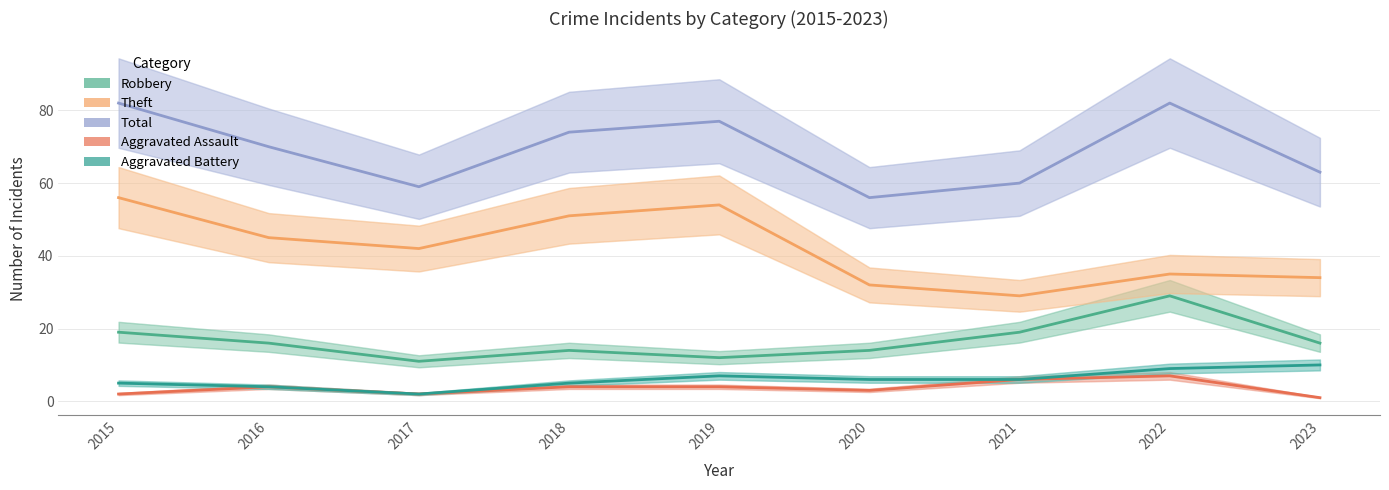

What is the total value across all series at 2018?

148